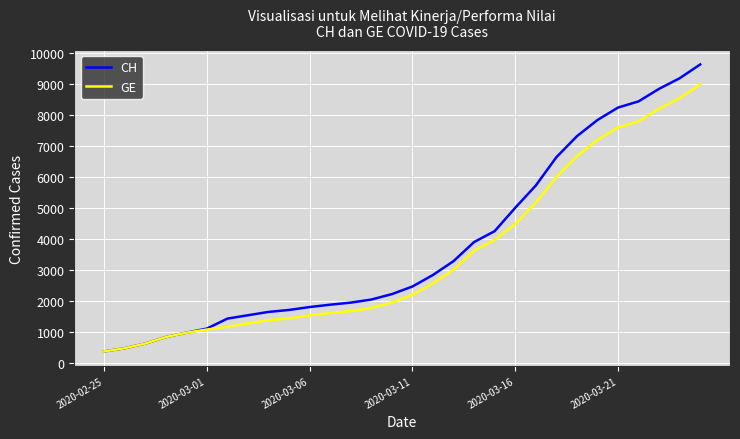

What are all the series names shown in the legend?

CH, GE